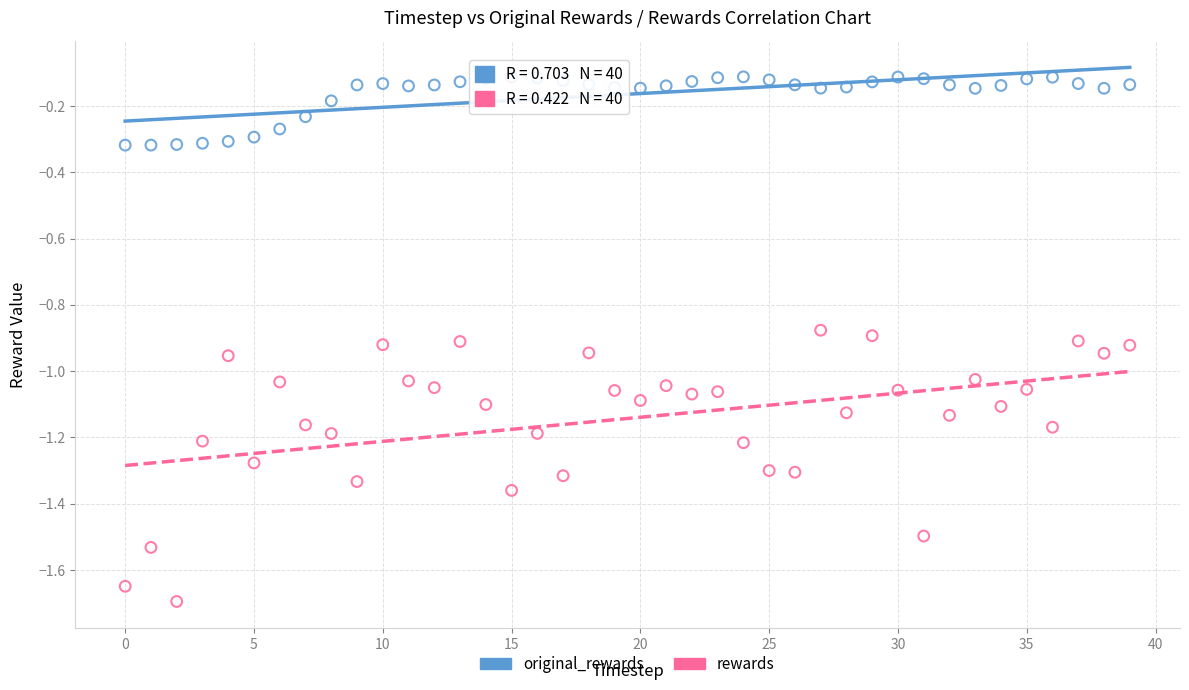

What are all the series names shown in the legend?

original_rewards, rewards